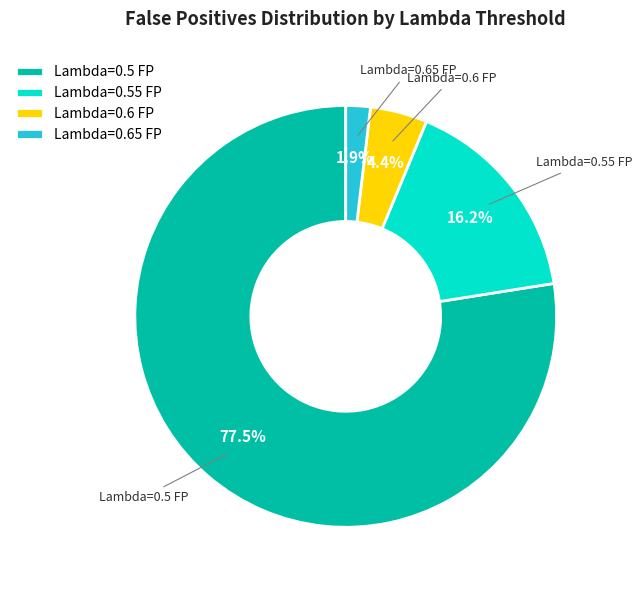

What is the smallest slice in the pie chart?

Lambda=0.65 FP